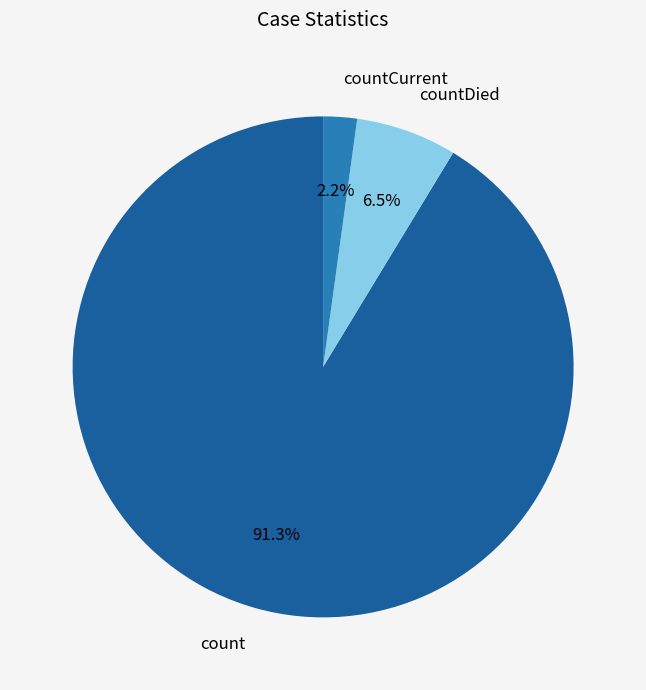

Is countCurrent the majority of the pie?

No